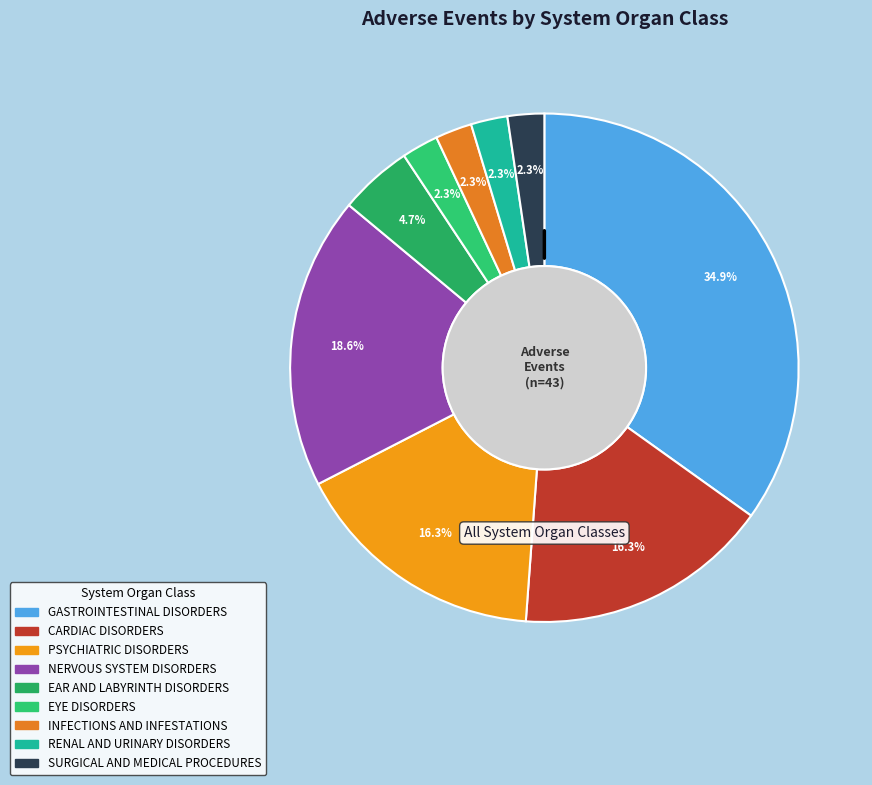

What is the largest slice in the pie chart?

GASTROINTESTINAL DISORDERS